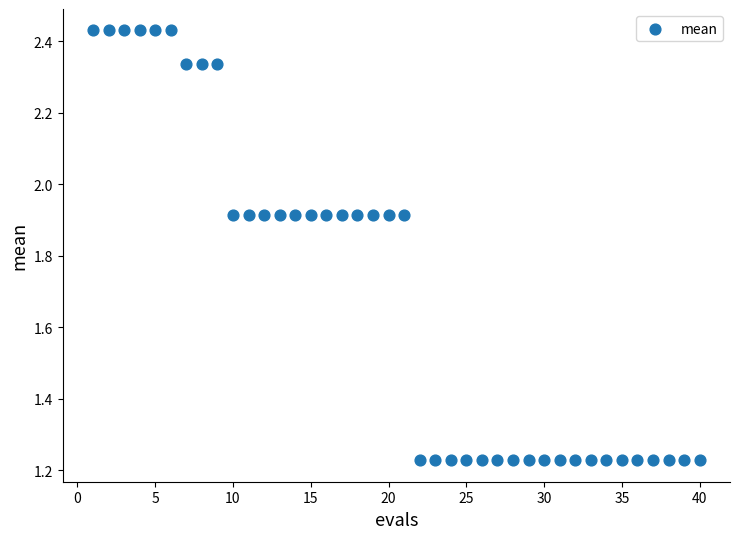

What is the range of X values (max minus min)?

39.0